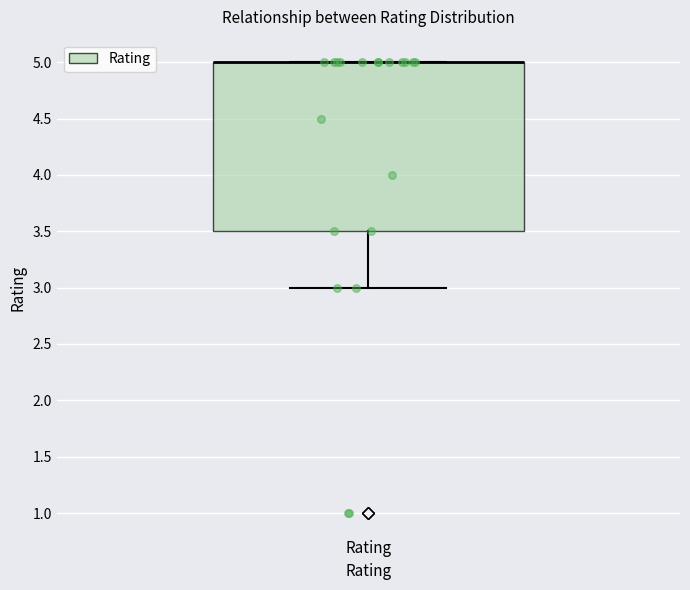

Transcribe this box plot: give where the median line is, the range the box spans, and where the two whiskers end, as read against the y-axis. The values are not printed on the chart, so give them approximately, as read against the axis.

median 5.0 (drawn on the box's upper edge), box 3.5 to 5.0, whiskers 3.0 to 5.0